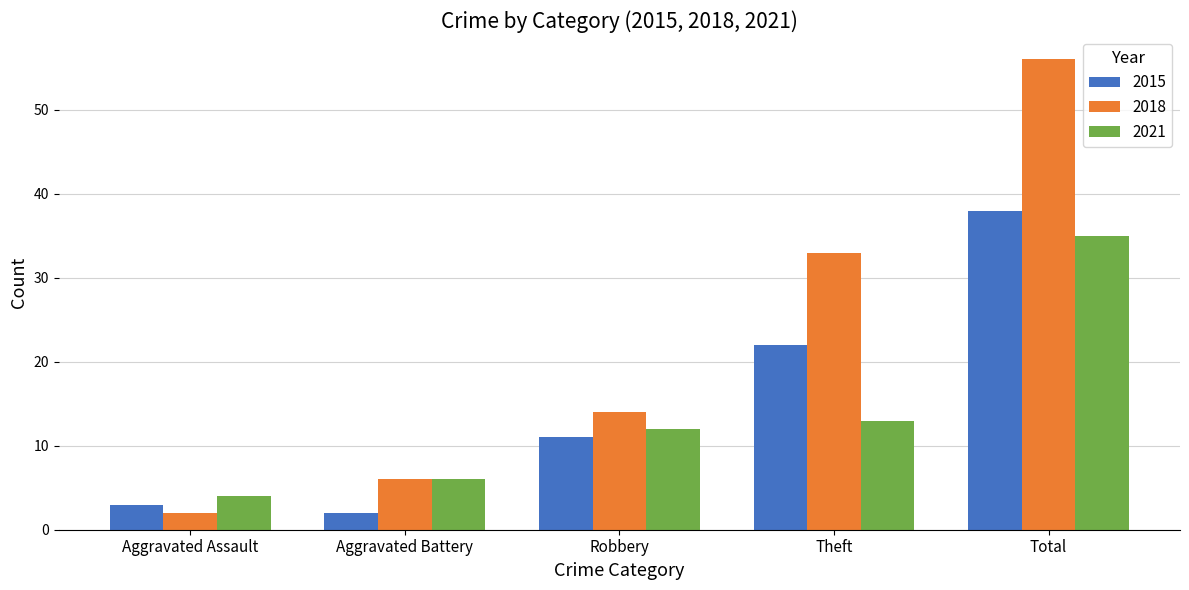

At how many categories does at least one series exceed 51?

1